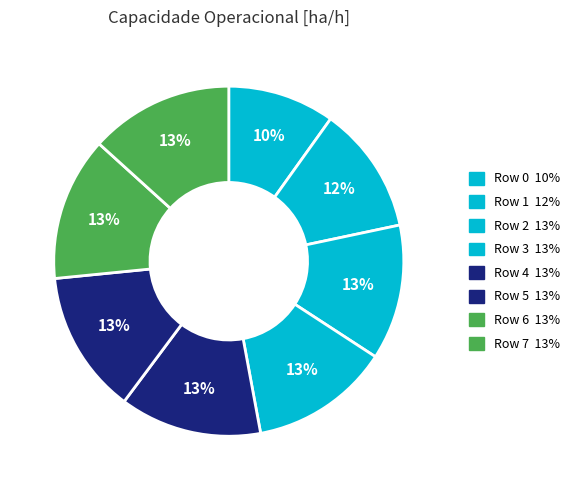

What is the ratio of the value at Row 4 to the value at Row 0?

1.3